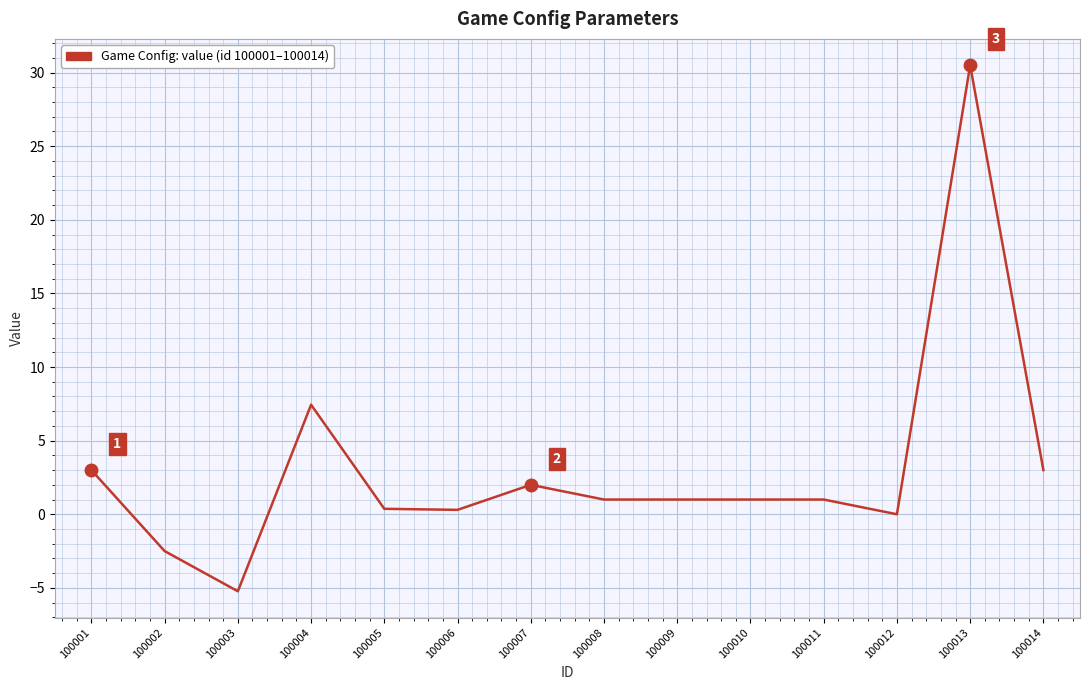

At which label is the value closest to 12?

100004